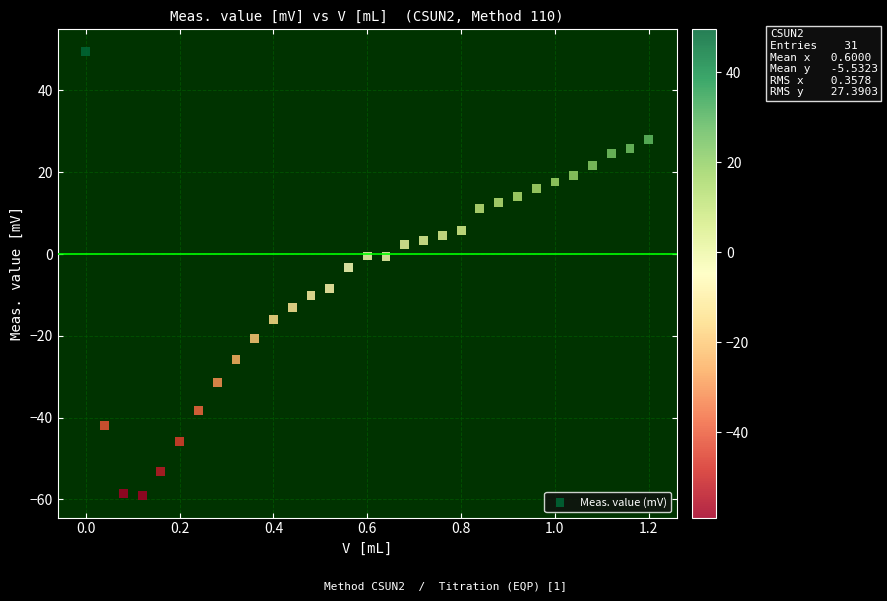

What is the range of X values (max minus min)?

1.2